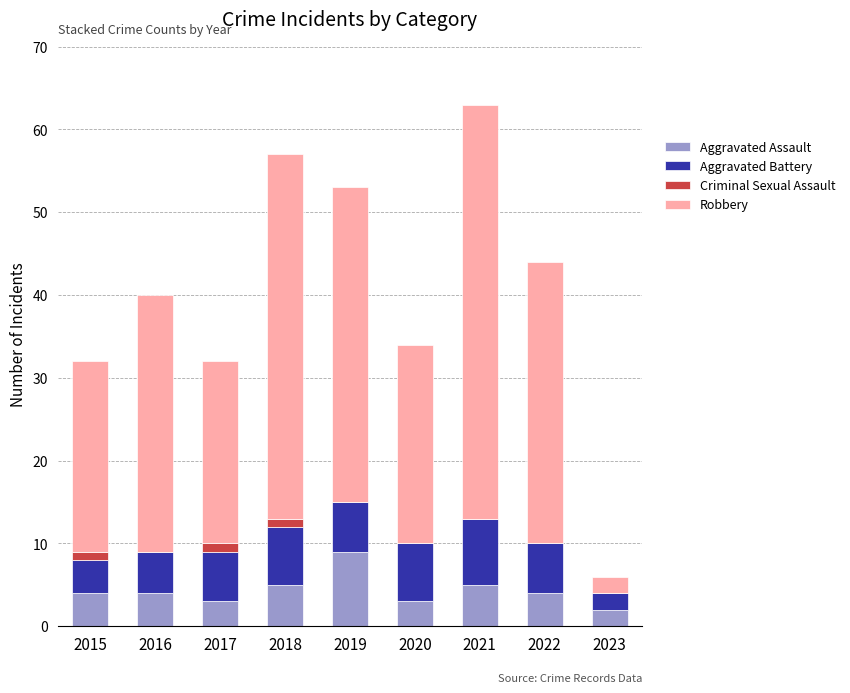

What is the maximum value for Aggravated Assault?

9